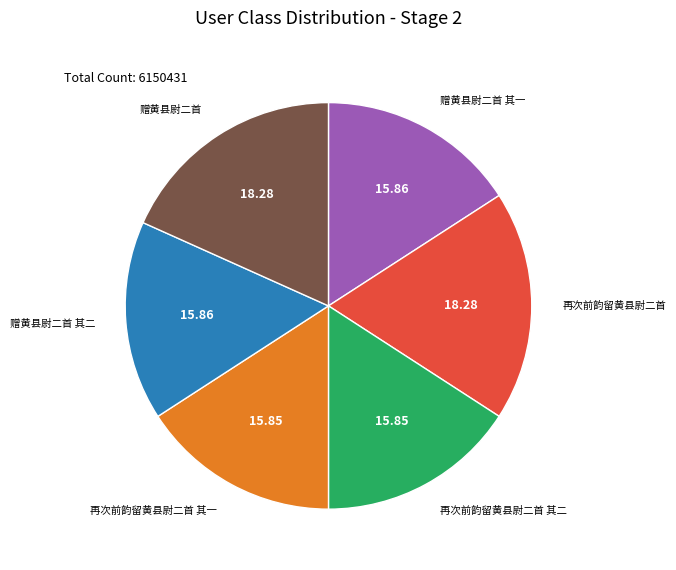

Does any single category account for the majority?

No